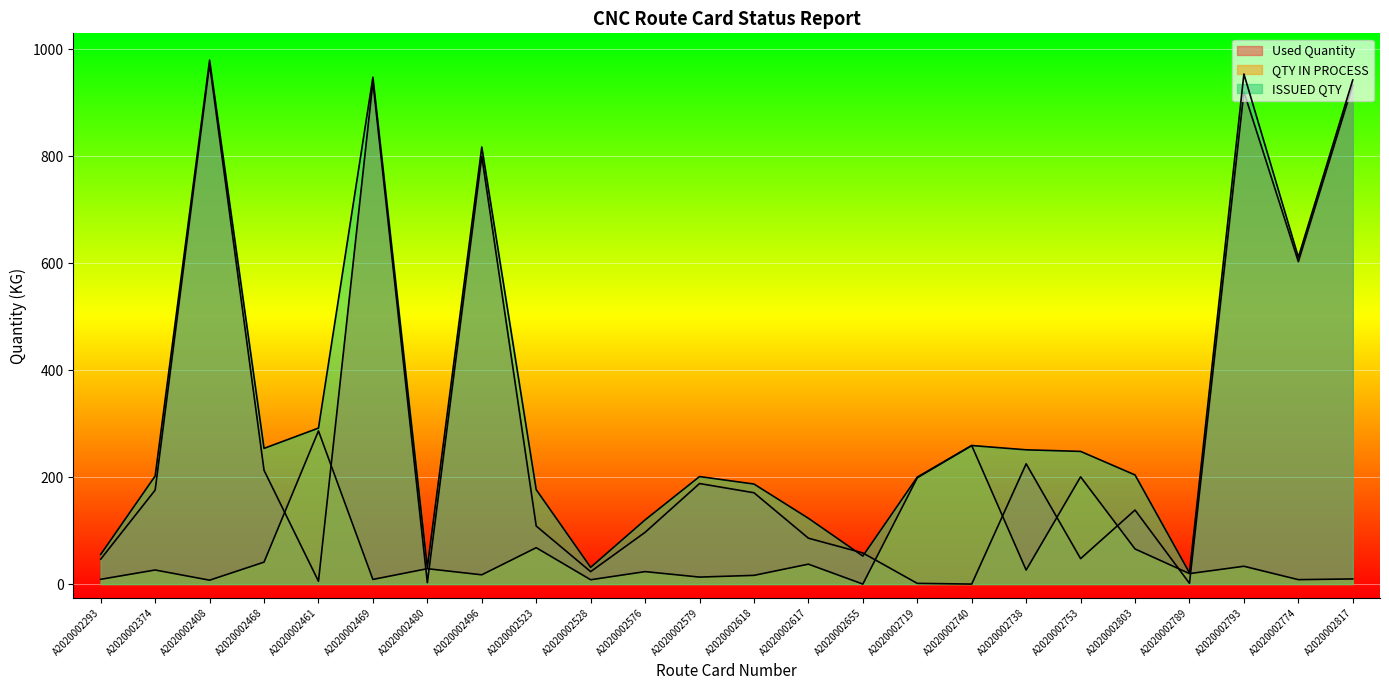

After their last crossing, which series has the higher values: Used Quantity or ISSUED QTY?

ISSUED QTY